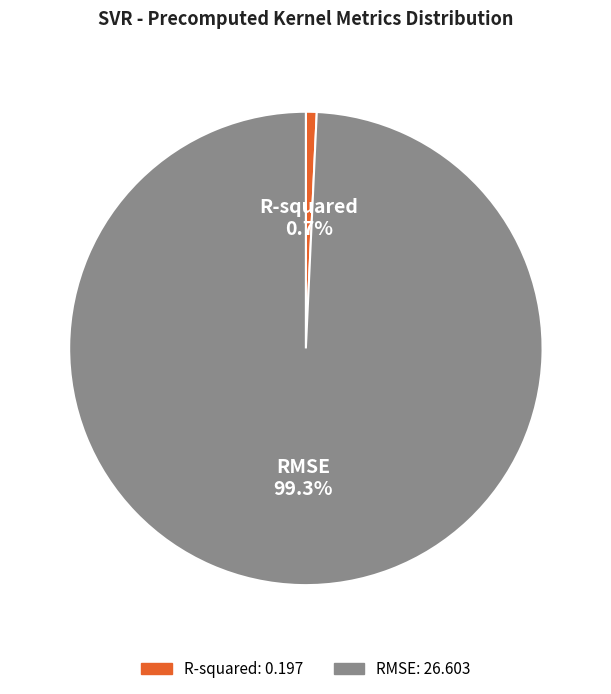

Combined, do R-squared and RMSE account for over 50%?

Yes